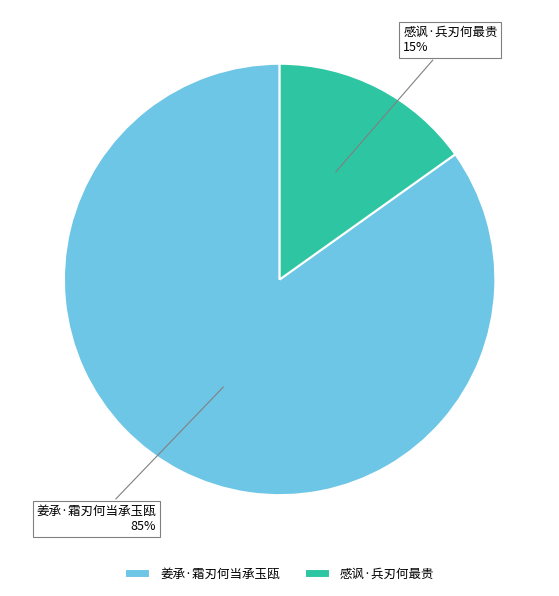

True or false: 感讽·兵刃何最贵 accounts for 15% of the total.

True